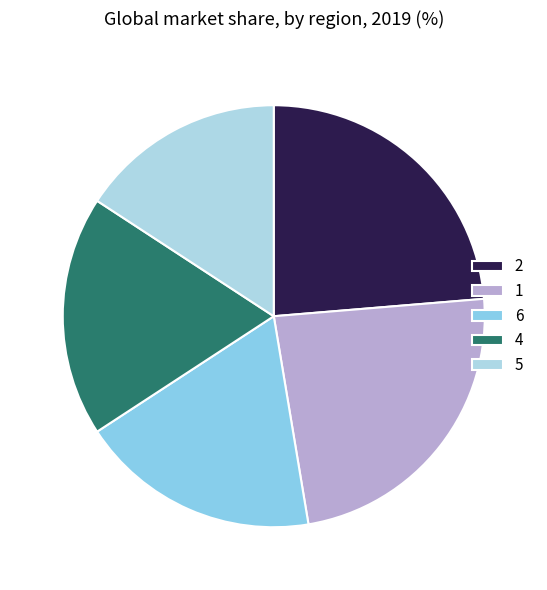

Is 2 the majority of the pie?

No